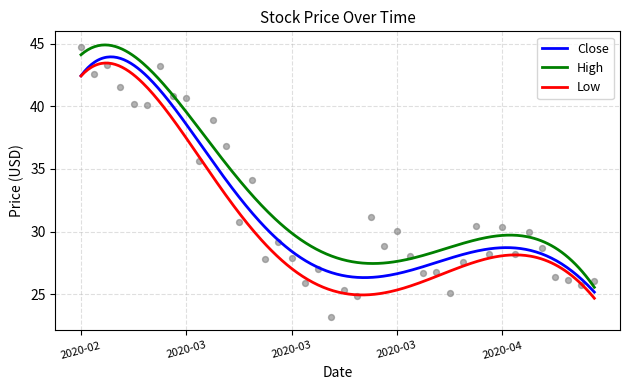

At how many categories does at least one series exceed 24?

40